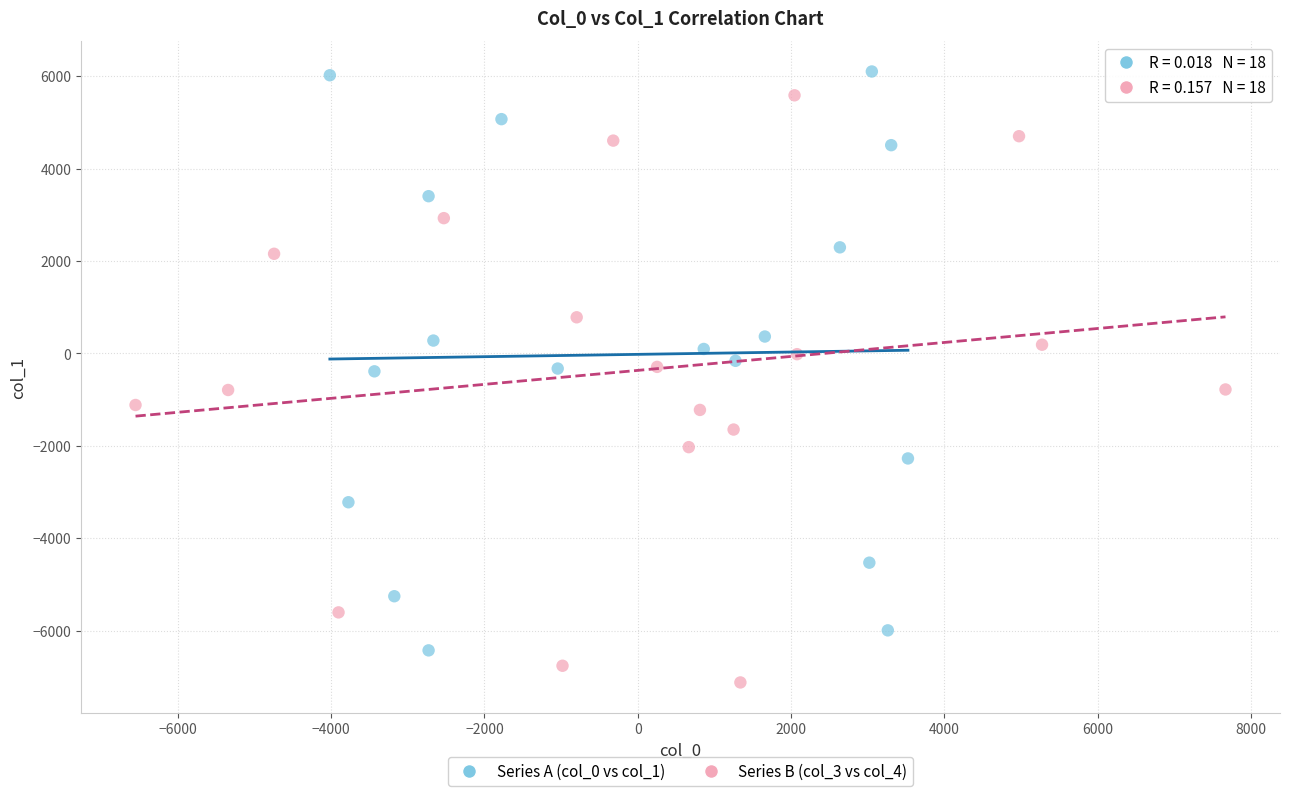

Which series contains the highest Y value?

Series A (col_0 vs col_1)